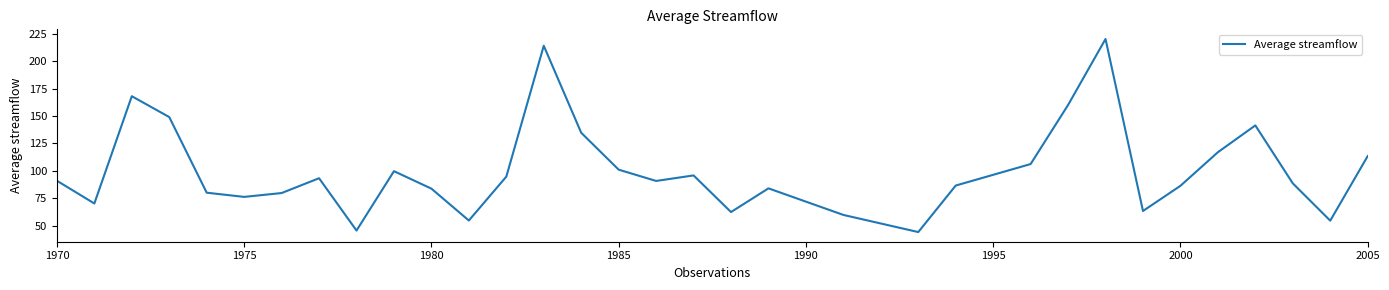

What is the maximum value shown in the chart?

220.1